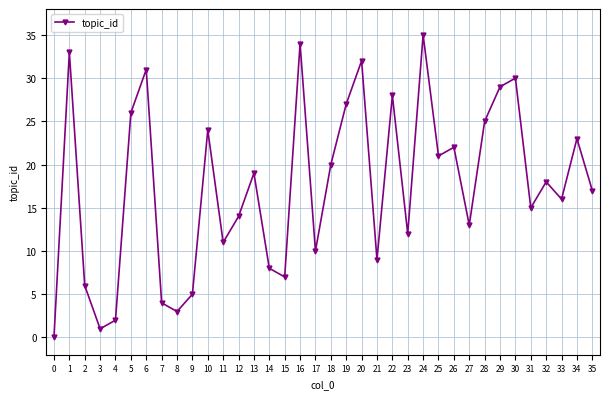

Reading left to right, extract all data points from this chart.

0=0	1=33	2=6	3=1	4=2	5=26	6=31	7=4	8=3	9=5	10=24	11=11	12=14	13=19	14=8	15=7	16=34	17=10	18=20	19=27	20=32	21=9	22=28	23=12	24=35	25=21	26=22	27=13	28=25	29=29	30=30	31=15	32=18	33=16	34=23	35=17